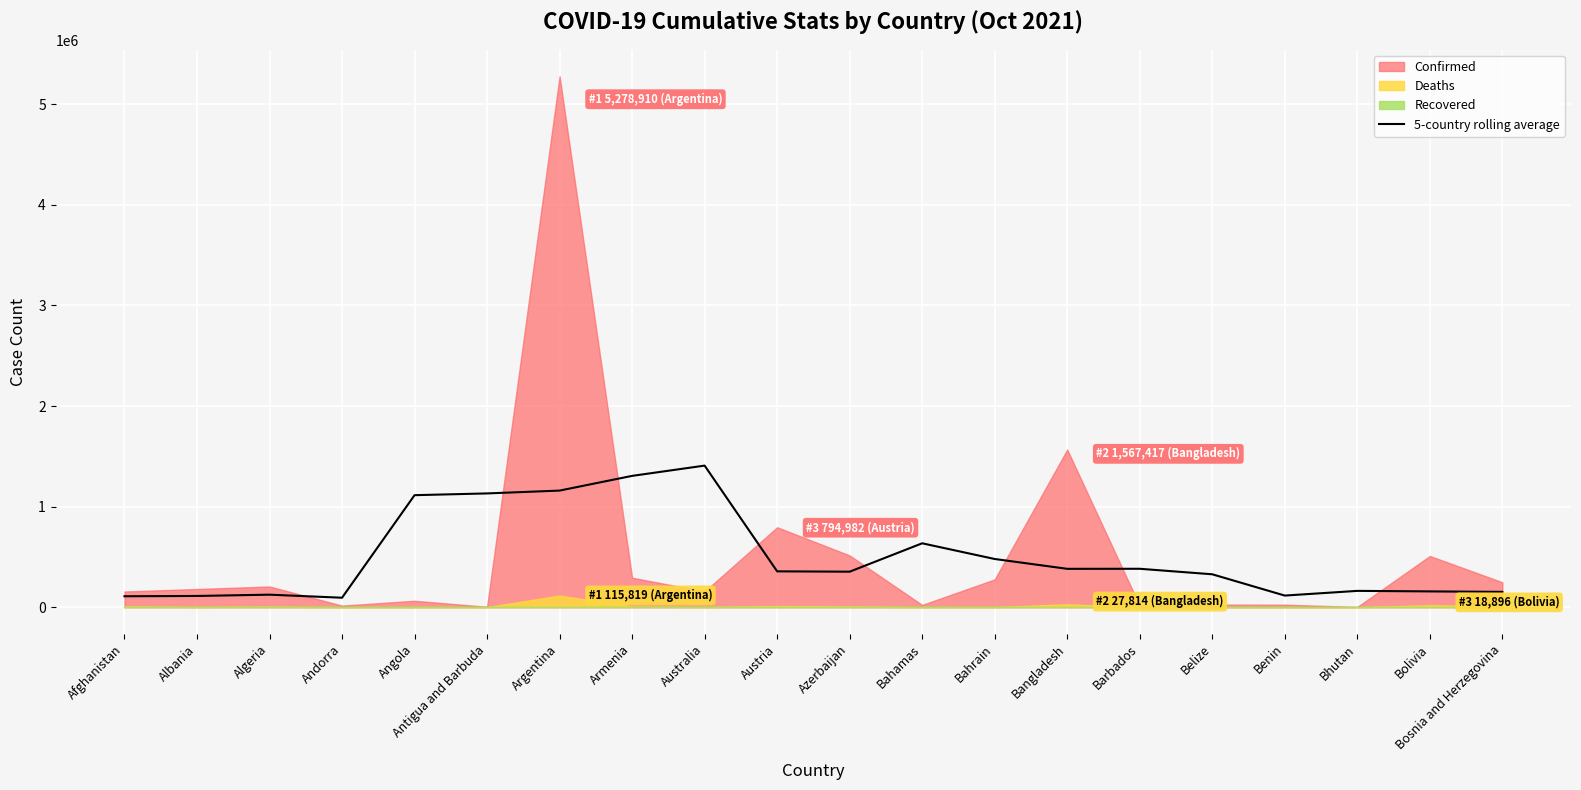

True or false: there are more than 1 points higher than both neighbors.

True